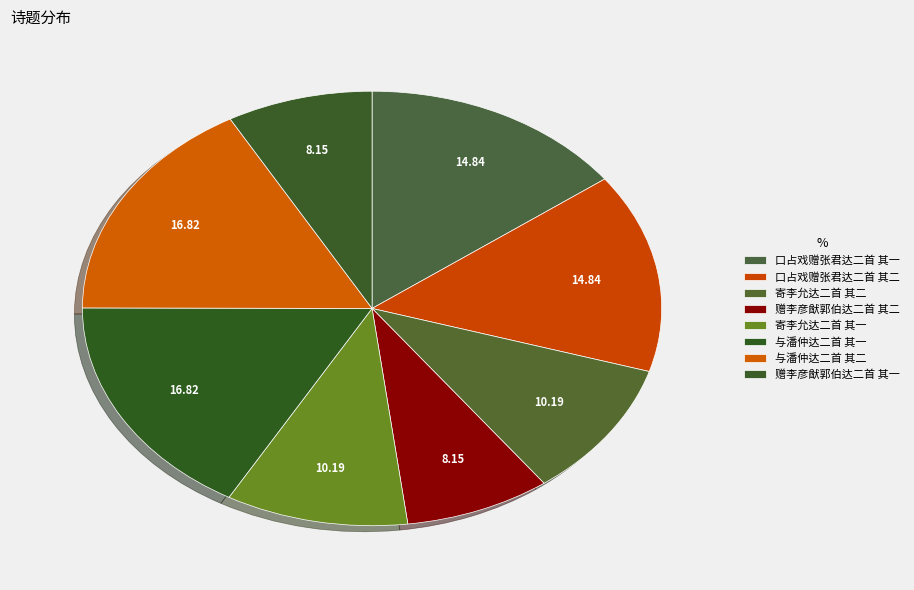

True or false: 与潘仲达二首 其二 accounts for 25% of the total.

False